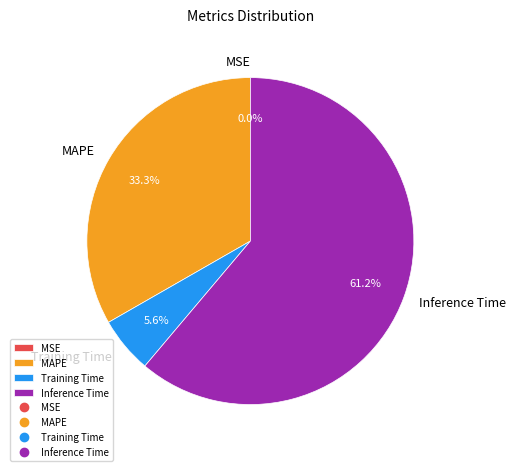

Combined, do MAPE and Inference Time account for over 50%?

Yes